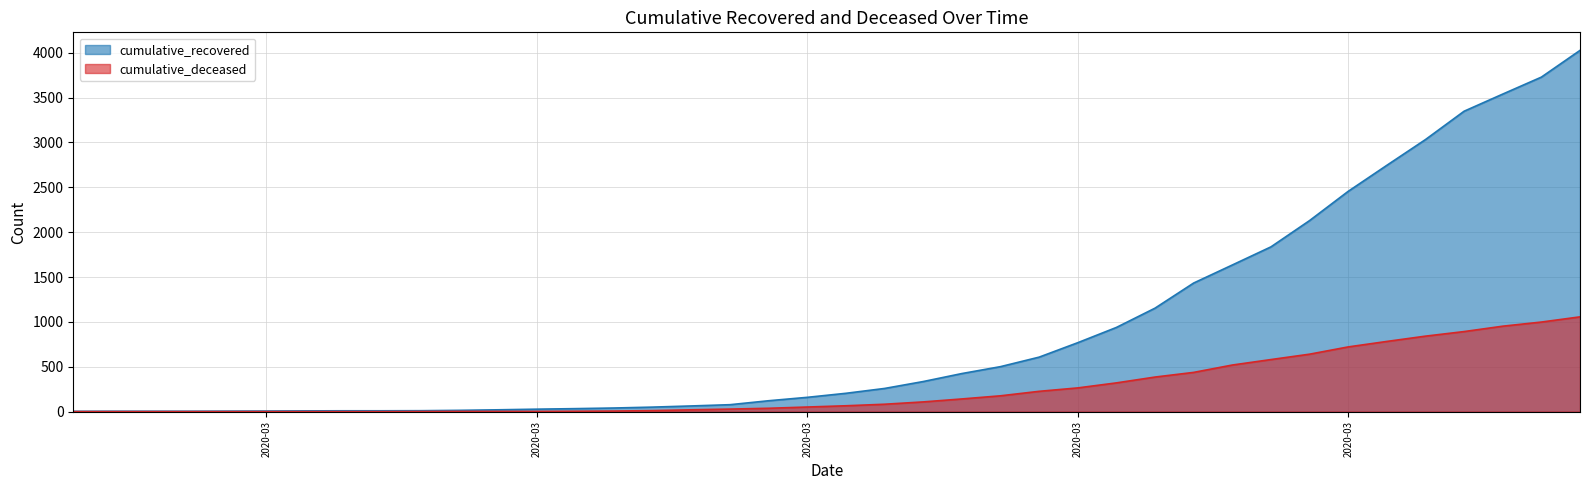

Reading right to left, transcribe all the data shown in this chart.

cumulative_recovered: 4026	3728	3539	3348	3032	2745	2455	2129	1836	1634	1433	1153	938	768	607	501	424	335	258	204	159	121	77	63	50	40	33	27	20	14	10	9	9	8	6	5	4	4	4	3
cumulative_deceased: 1056	998	952	892	841	782	721	640	580	519	437	385	320	264	226	176	141	108	82	65	51	37	28	20	11	6	4	2	2	2	1	0	0	0	0	0	0	0	0	0